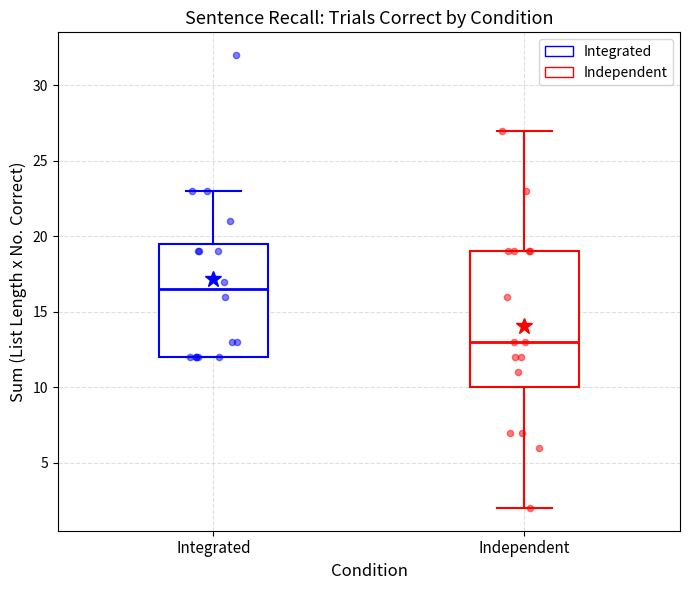

Which box is the tallest, from its lower edge to its upper edge?

Independent